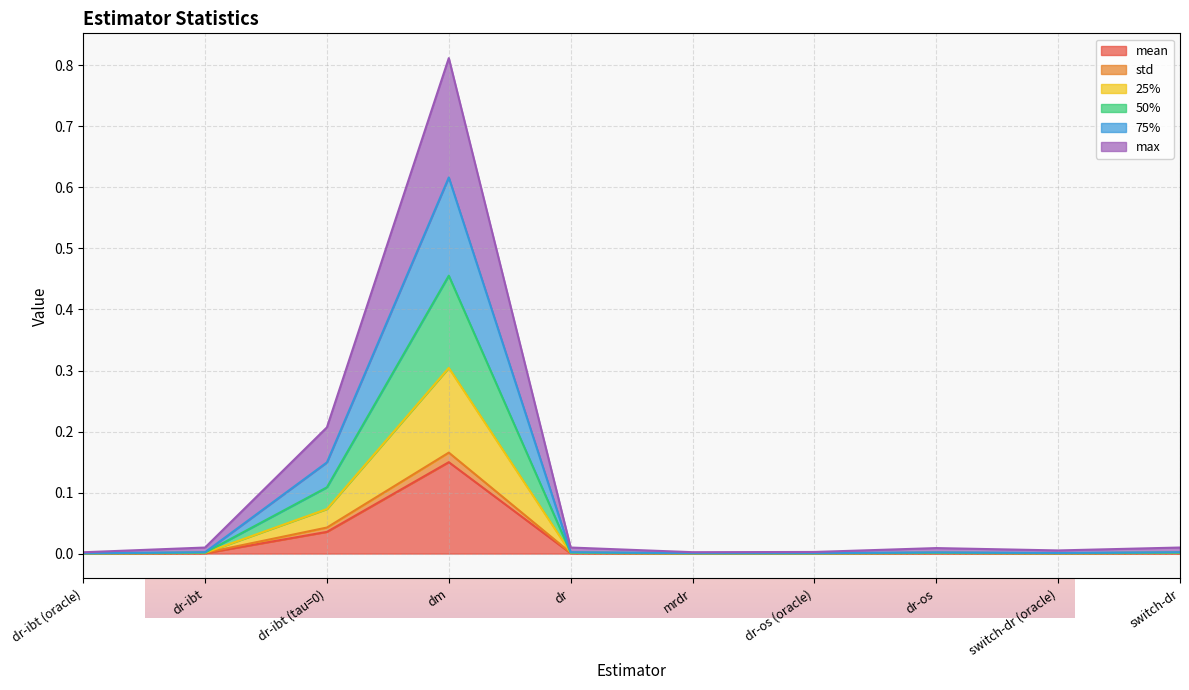

What is the label of the 5th point from the right?

mrdr